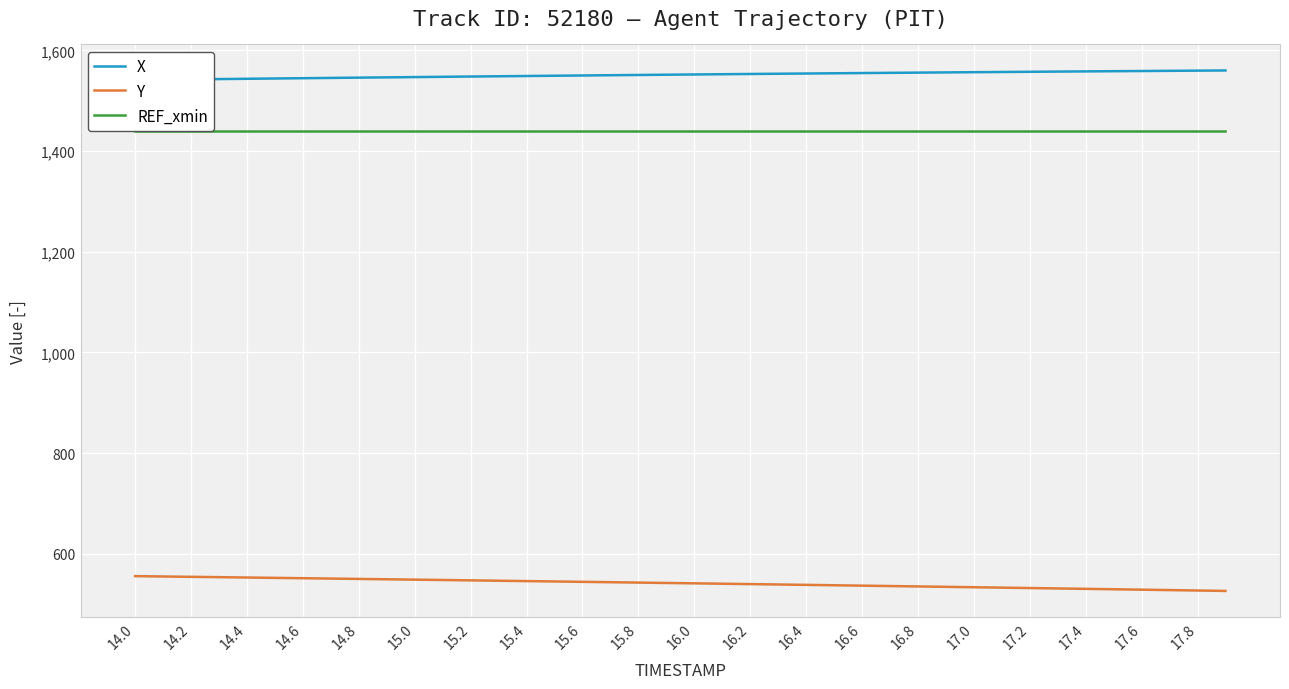

What is the minimum value shown in the chart?

526.2